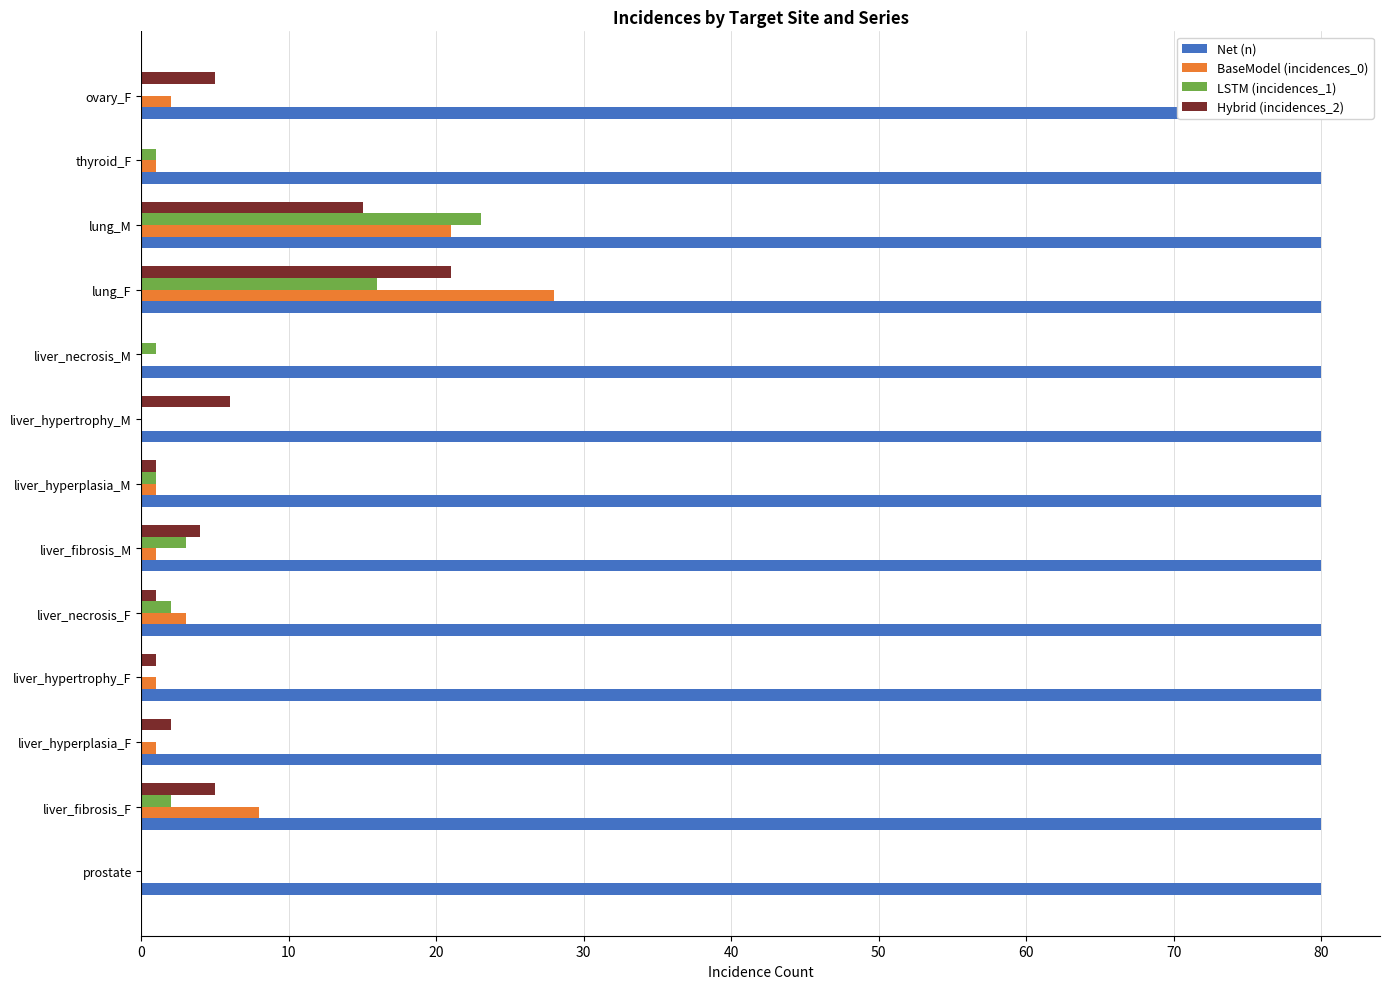

Are the bars horizontal?

Yes